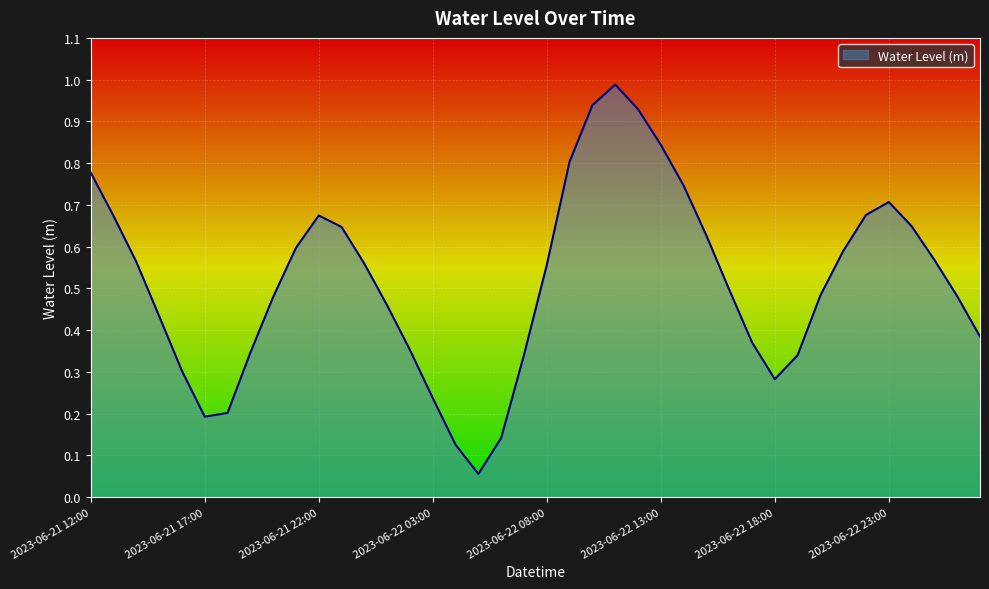

Does the chart display data point markers on the line(s)?

No